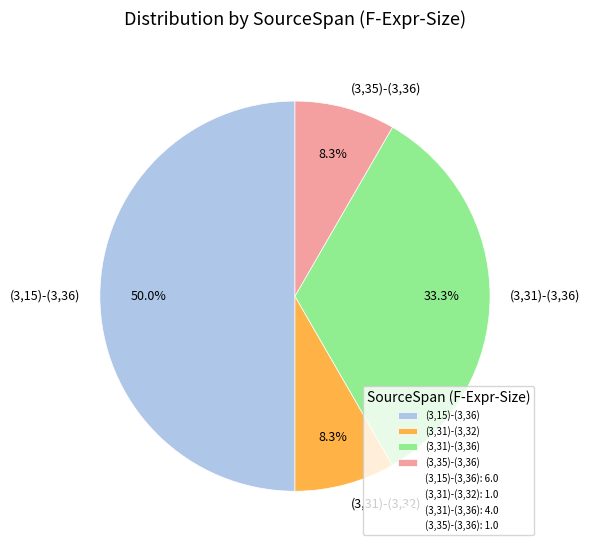

The (3,15)-(3,36) slice represents 50% of the pie. True or false?

True